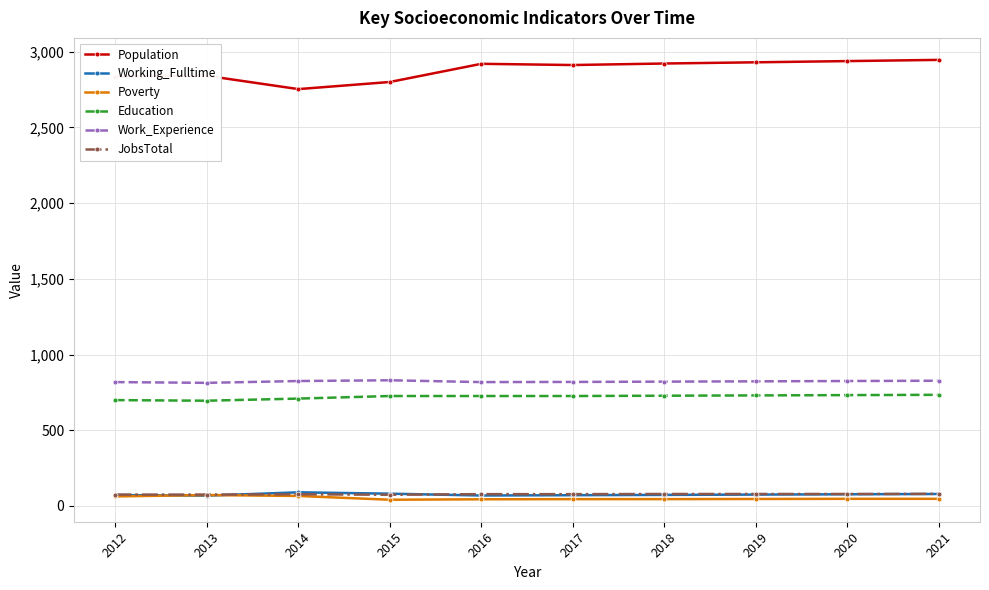

What are all the series names shown in the legend?

Population, Working_Fulltime, Poverty, Education, Work_Experience, JobsTotal